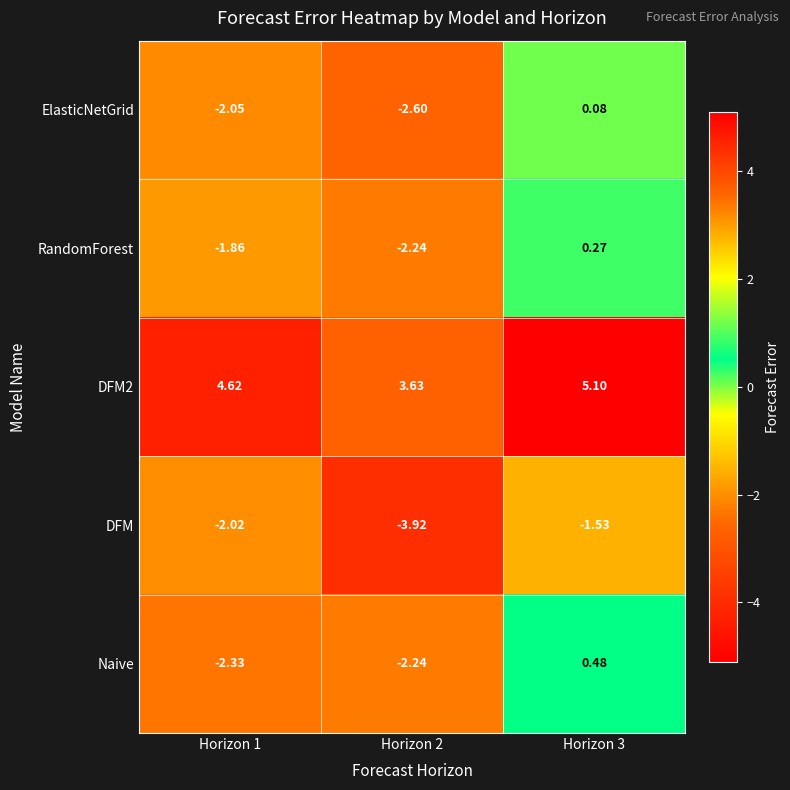

Which series has the largest total across all categories?

DFM2